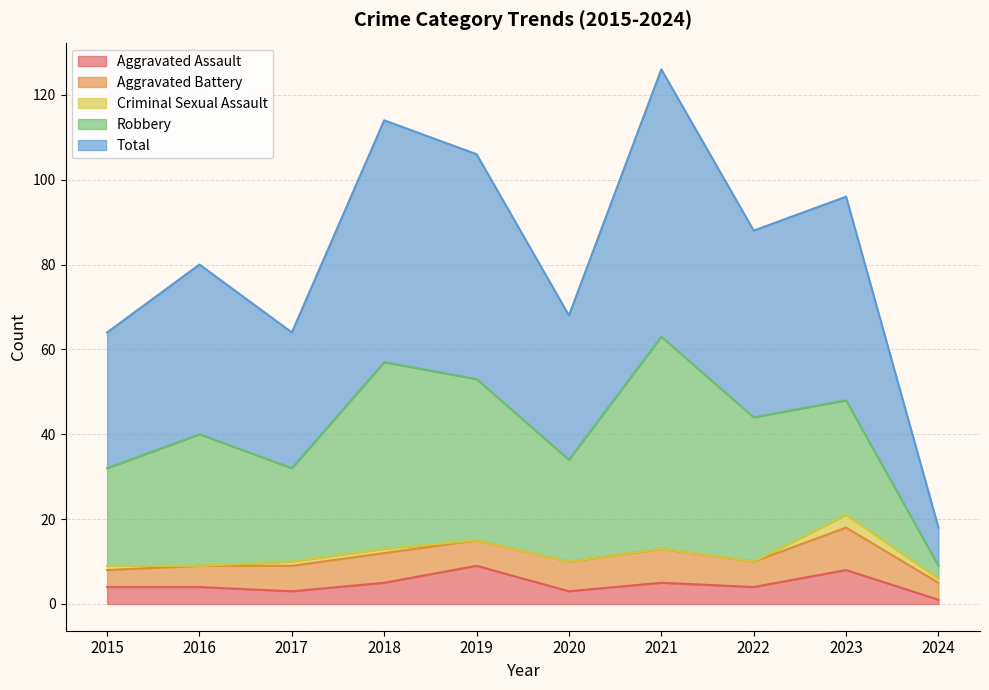

At which label does Robbery reach its minimum?

2024